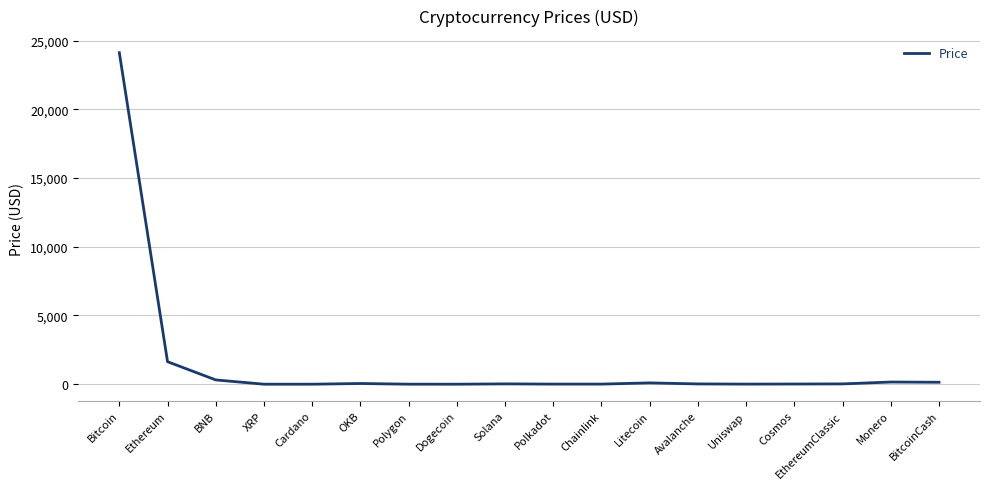

What is the change in value from Dogecoin to Litecoin?

+95.0